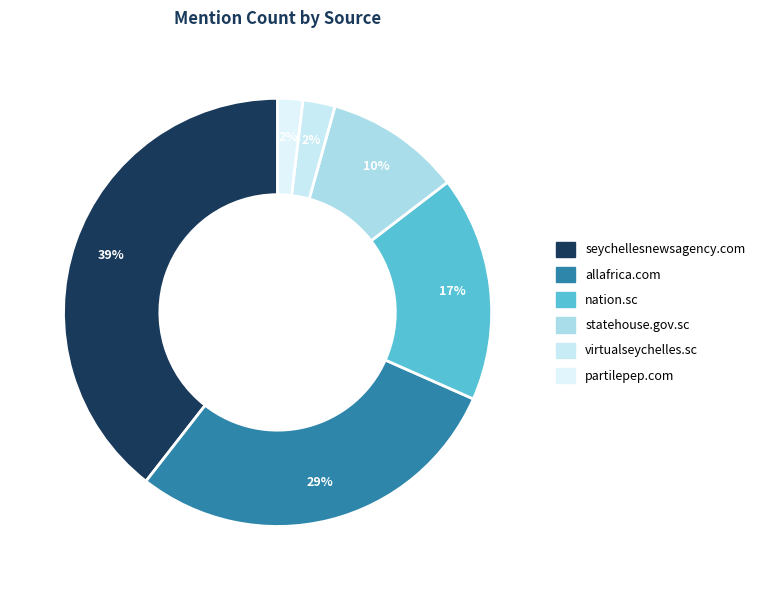

Is it true that partilepep.com is 2% of the pie?

True